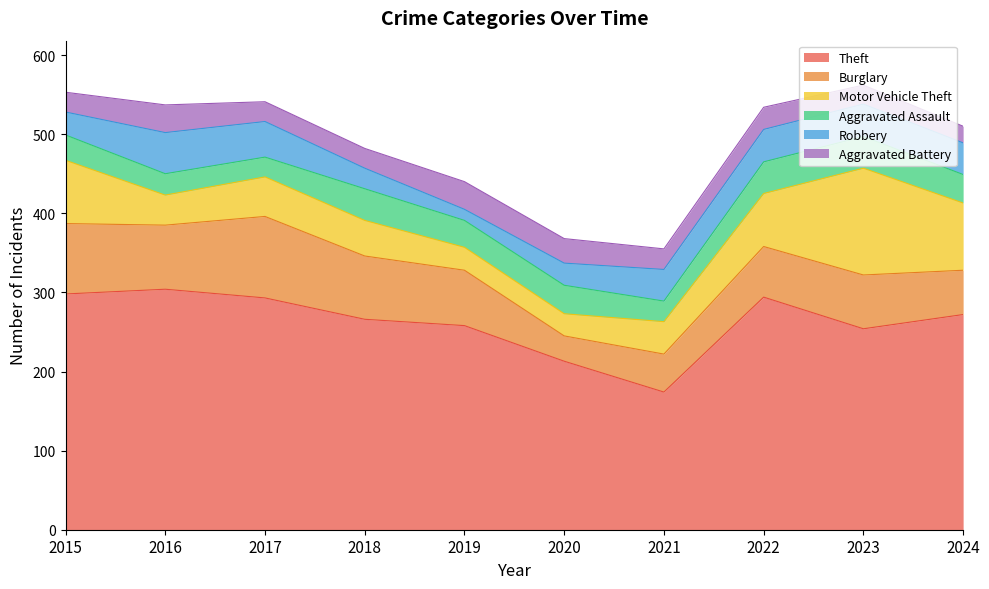

At 2017, list the series in order from smallest to largest.

Aggravated Assault, Aggravated Battery, Robbery, Motor Vehicle Theft, Burglary, Theft